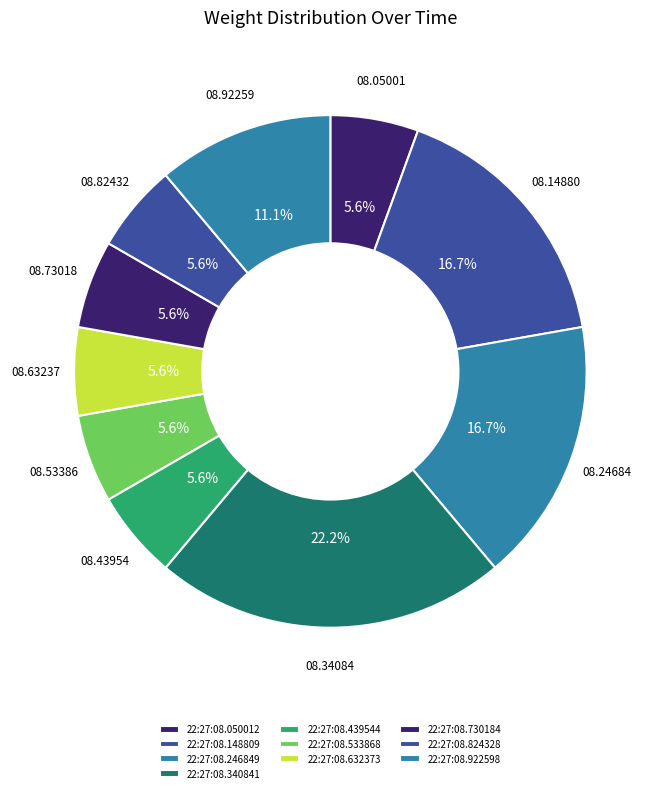

To the nearest percent, what percentage of the pie is 22:27:08.730184?

6%